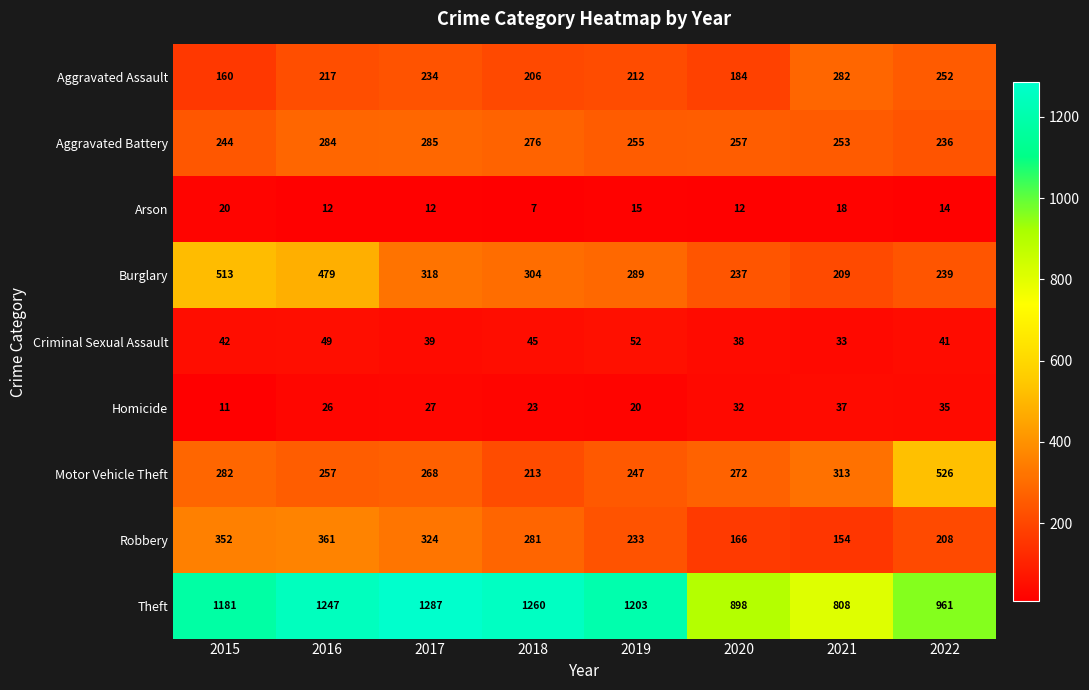

At 2020, list the series in order from largest to smallest.

Theft, Motor Vehicle Theft, Aggravated Battery, Burglary, Aggravated Assault, Robbery, Criminal Sexual Assault, Homicide, Arson